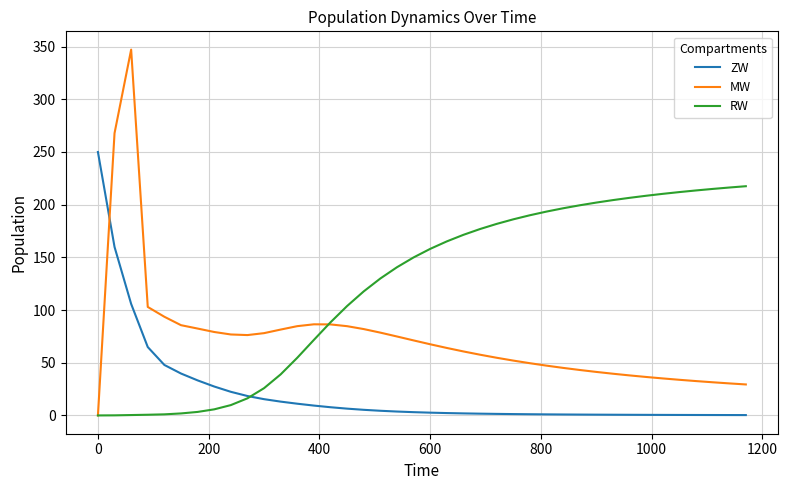

List the series in order of their peak value, highest first.

MW, ZW, RW